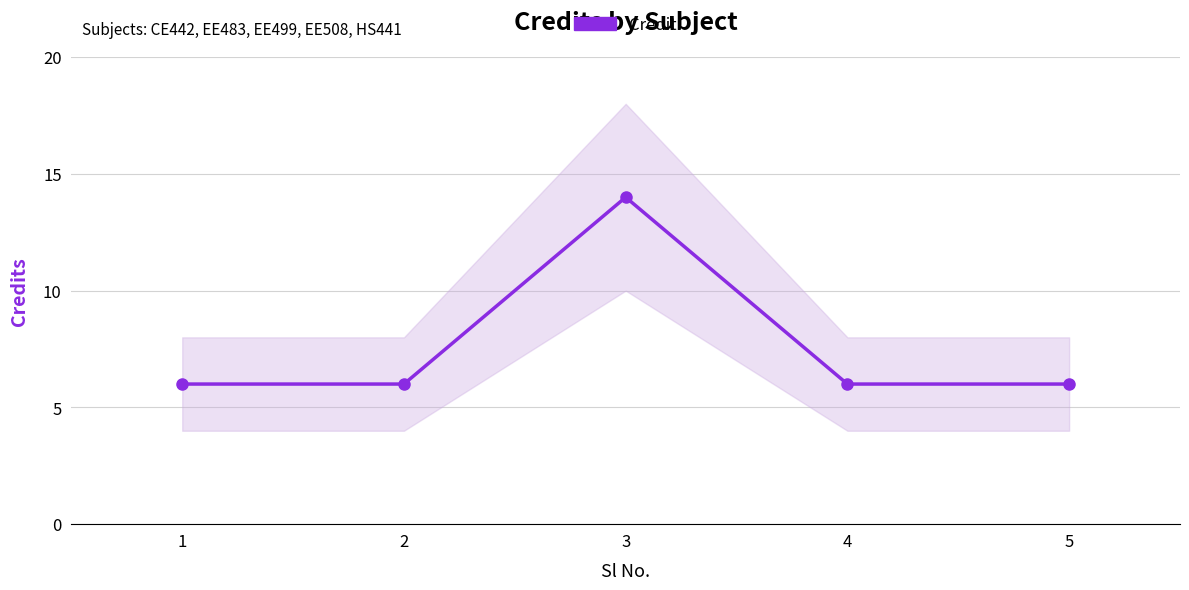

What is the change in value from 3 to 4?

-8